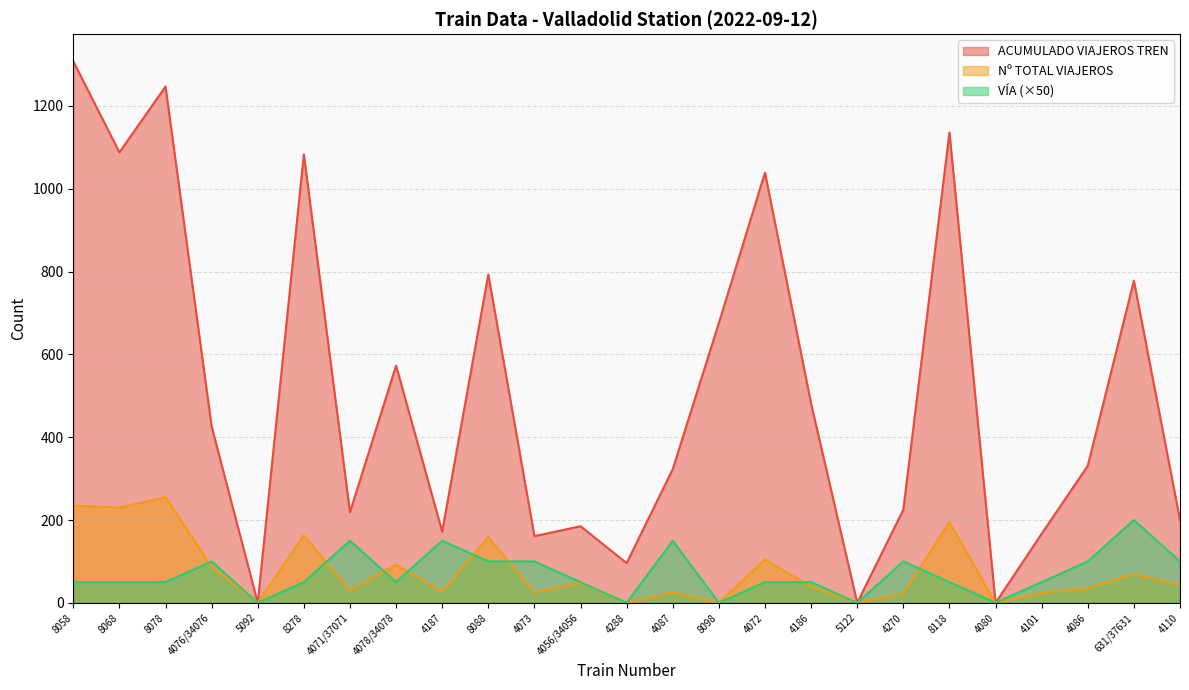

Reading left to right, extract all data points from this chart.

ACUMULADO VIAJEROS TREN: 1308	1088	1247	426	0	1083	219	573	172	793	161	185	96	323	676	1039	481	0	225	1136	0	167	331	778	200
Nº TOTAL VIAJEROS: 235	230	255	87	0	163	30	92	27	159	26	48	0	25	0	105	39	0	22	195	0	24	35	69	43
VÍA: 50	50	50	100	0	50	150	50	150	100	100	50	0	150	0	50	50	0	100	50	0	50	100	200	100